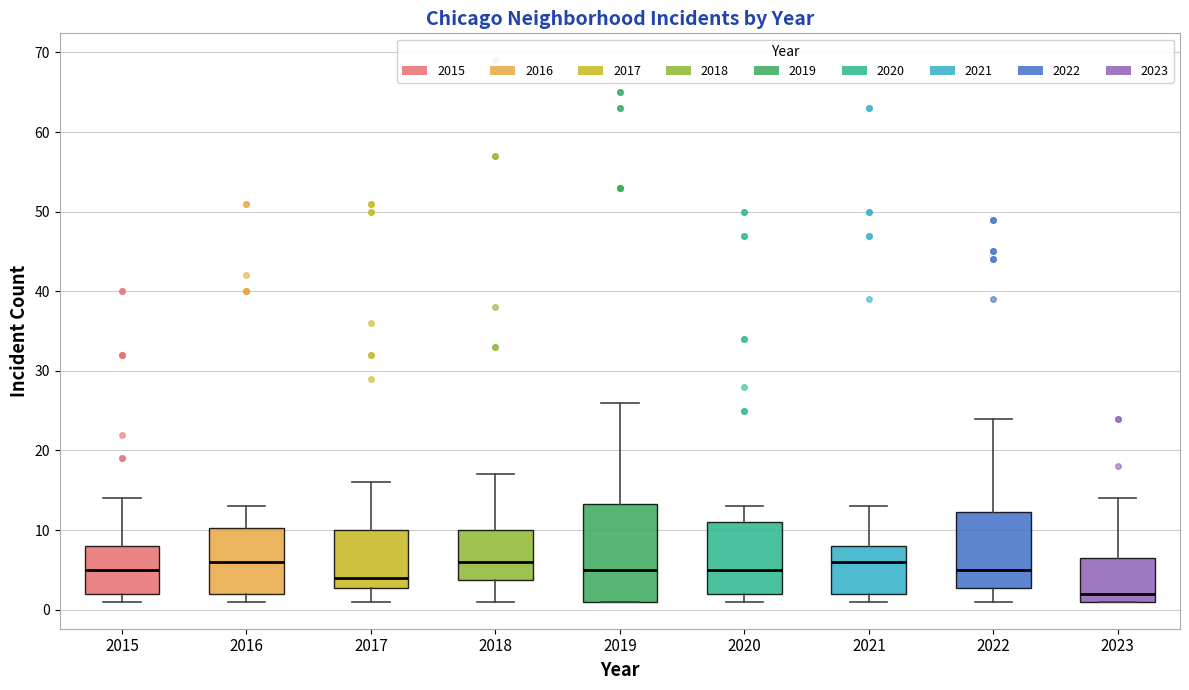

Reading left to right, read every box against the y-axis: the position of its median line, the range the box covers, and the ends of its whiskers. The values are not printed on the chart, so give them approximately, as read against the axis.

2015: median 5, box 2 to 8, whiskers 1 to 14
2016: median 6, box 2 to 10, whiskers 1 to 13
2017: median 4, box 3 to 10, whiskers 1 to 16
2018: median 6, box 4 to 10, whiskers 1 to 17
2019: median 5, box 1 to 13, whiskers 1 to 26
2020: median 5, box 2 to 11, whiskers 1 to 13
2021: median 6, box 2 to 8, whiskers 1 to 13
2022: median 5, box 3 to 12, whiskers 1 to 24
2023: median 2, box 1 to 7, whiskers 1 to 14